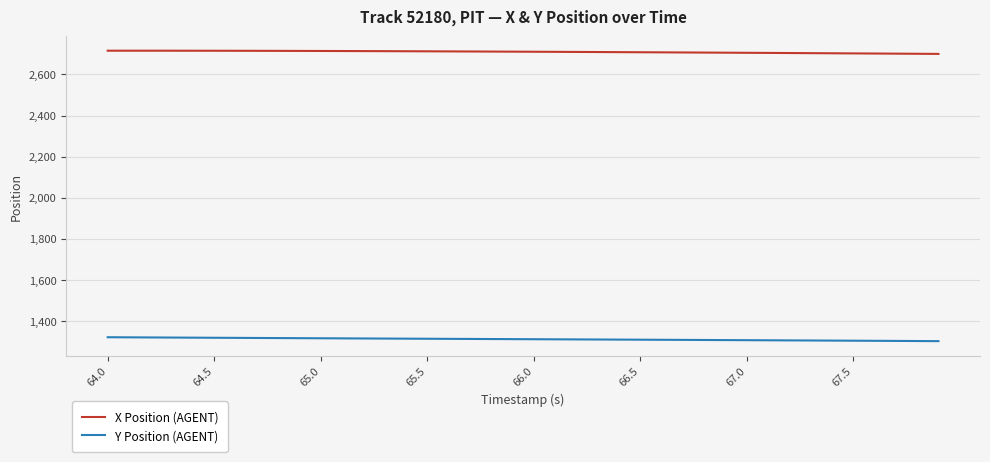

Which series has the largest total across all categories?

X Position (AGENT)